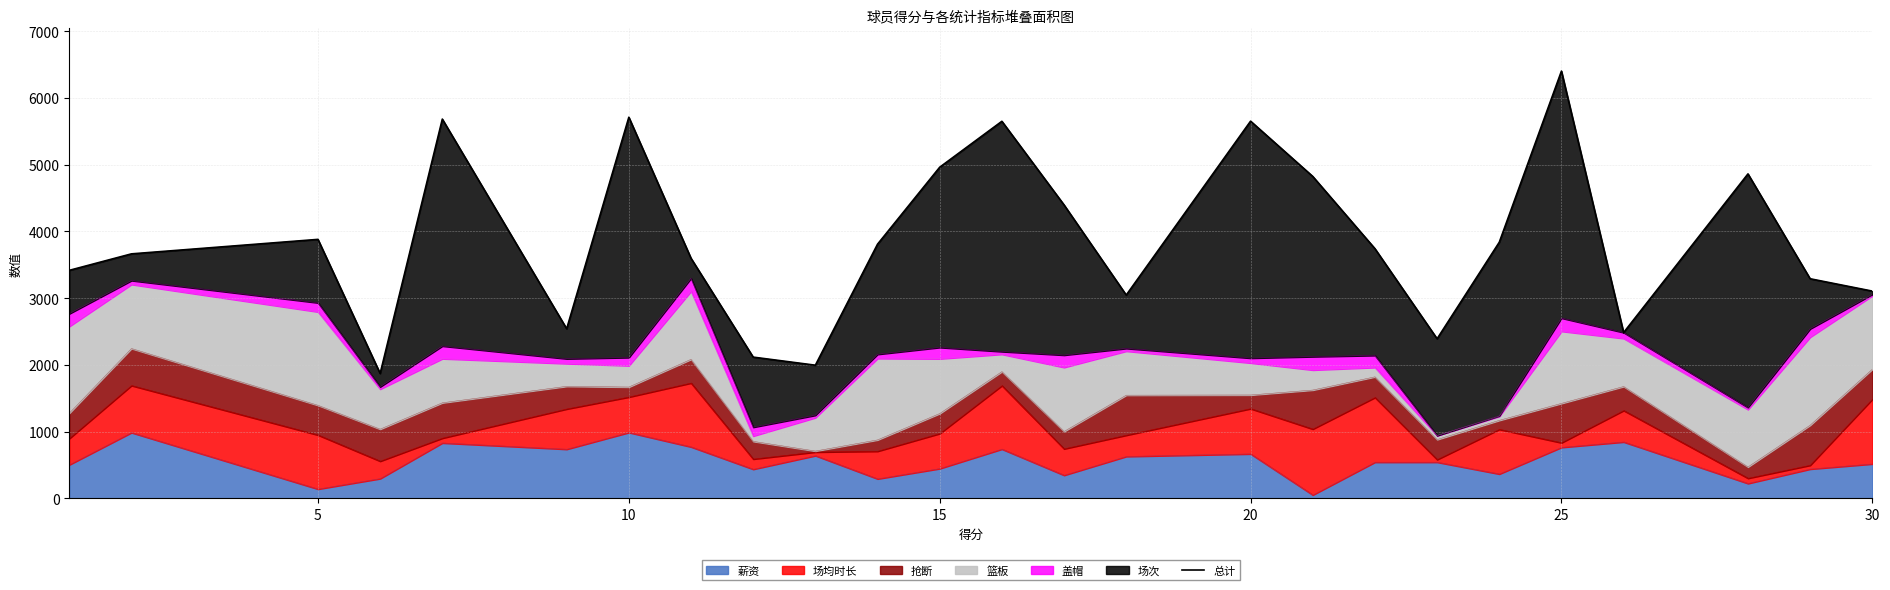

What is the highest value of the 薪资 series?

988